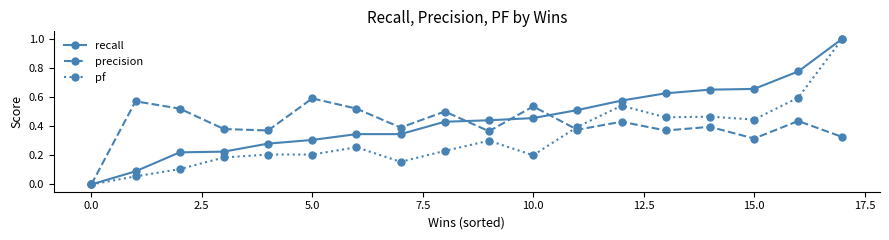

List the series in order of their overall mean, highest first.

recall, precision, pf